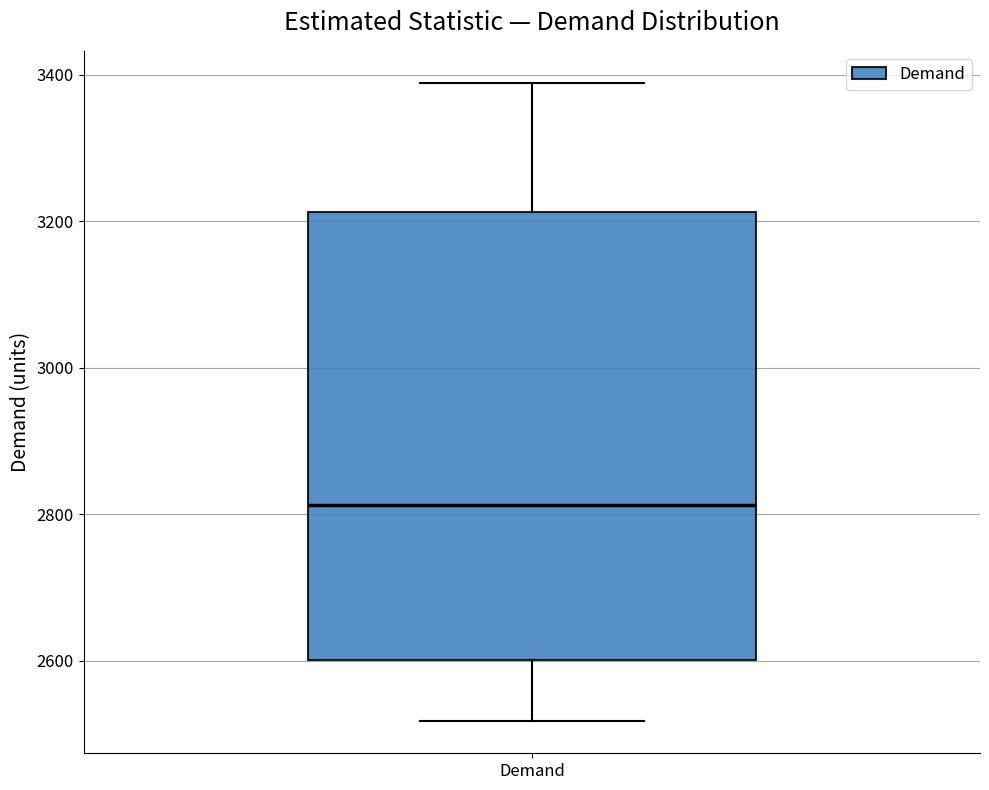

Read this box plot against the y-axis: the position of the median line, the range covered by the box, and the ends of both whiskers. The values are not printed on the chart, so give them approximately, as read against the axis.

median 2820, box 2600 to 3220, whiskers 2520 to 3380